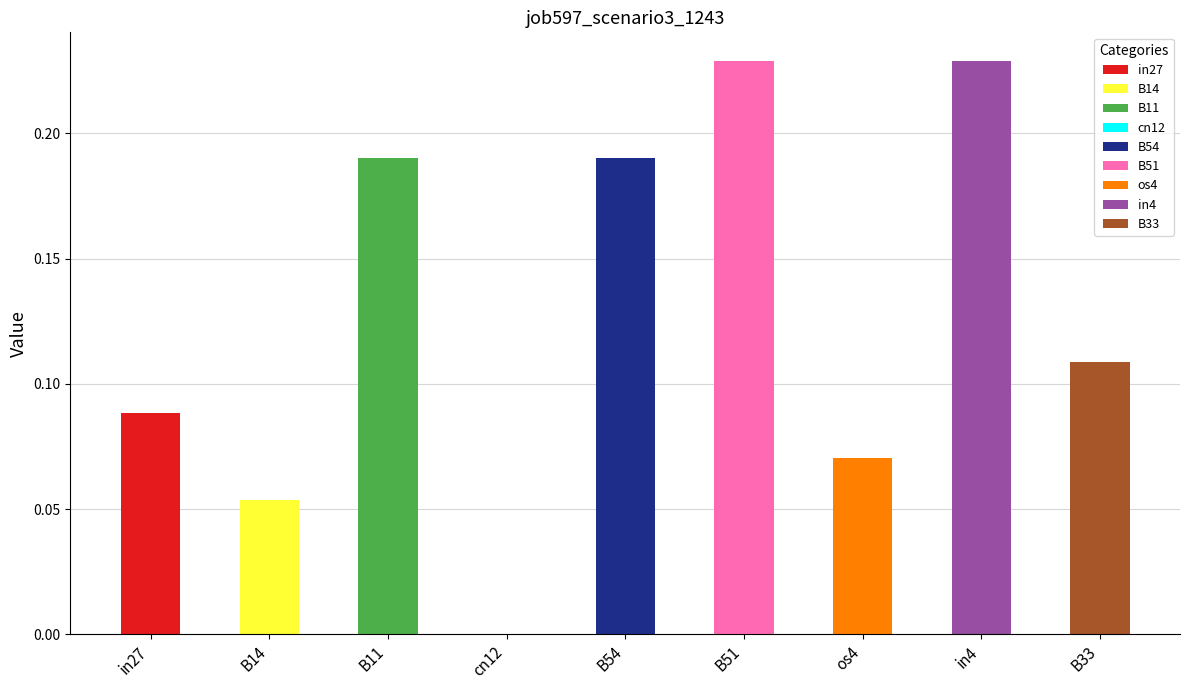

List the labels in order of value, largest first.

B51, in4, B11, B54, B33, in27, os4, B14, cn12